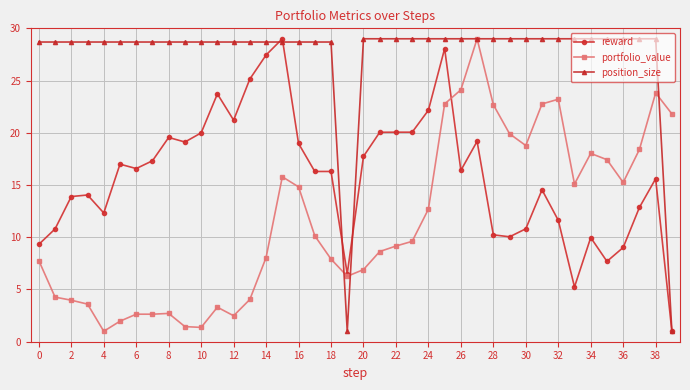

Rank the series by their average value, from highest to lowest.

position_size, reward, portfolio_value